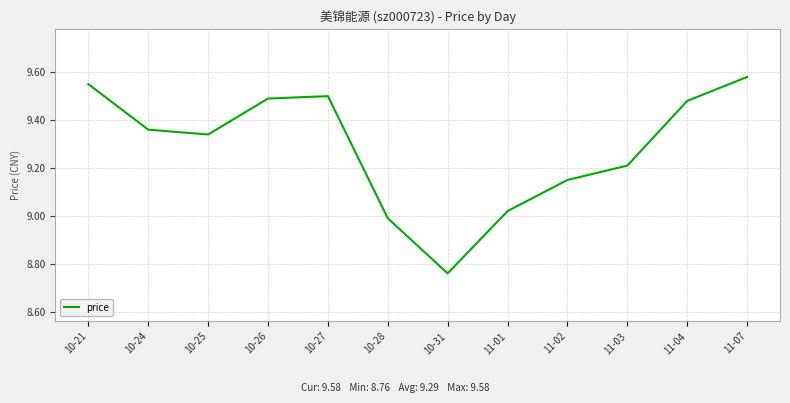

Does the chart display data point markers on the line(s)?

No